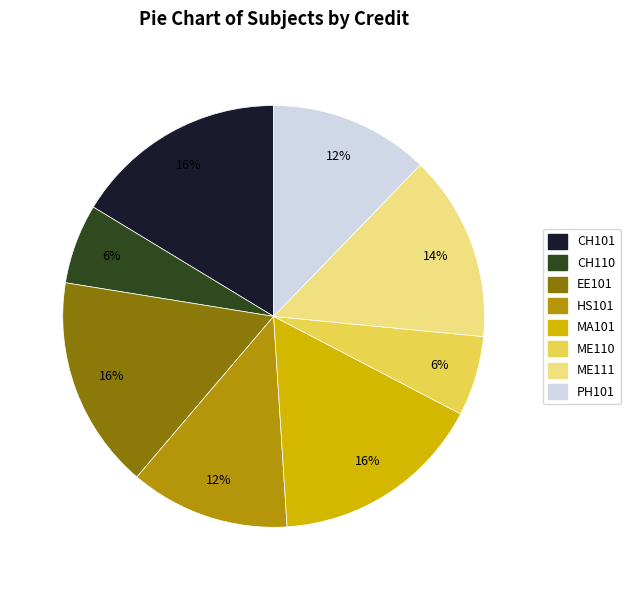

Combined, do ME110 and HS101 account for over 50%?

No